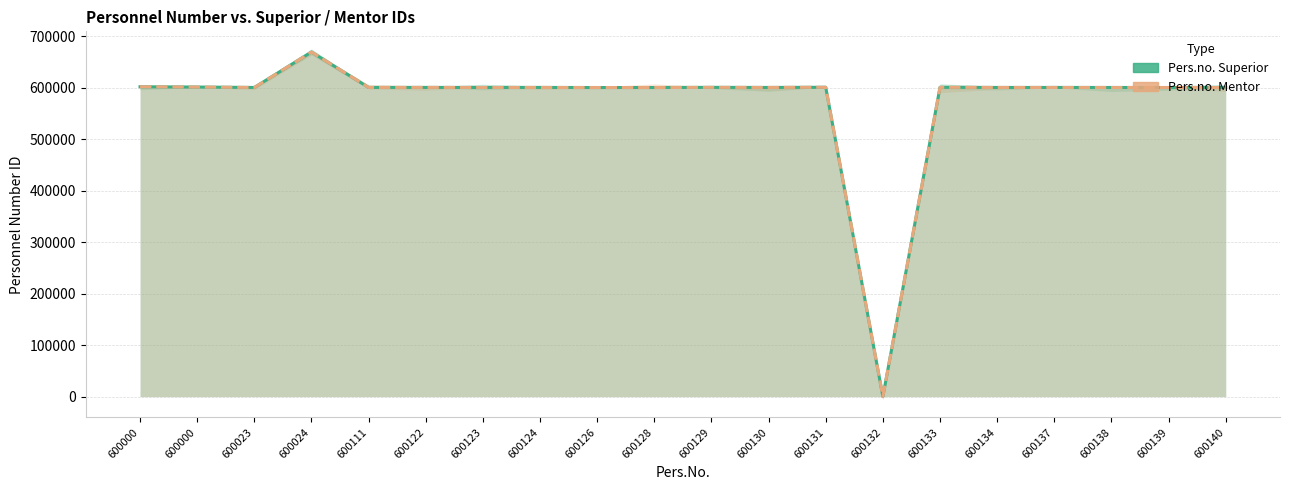

Does the chart have visible grid lines?

Yes